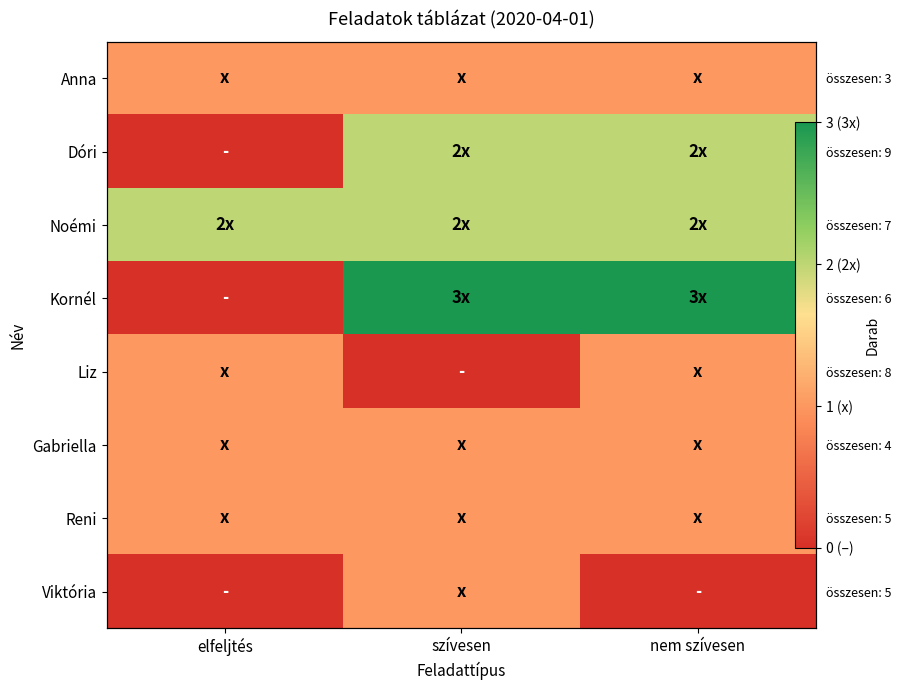

At which label does Dóri reach its peak?

szívesen